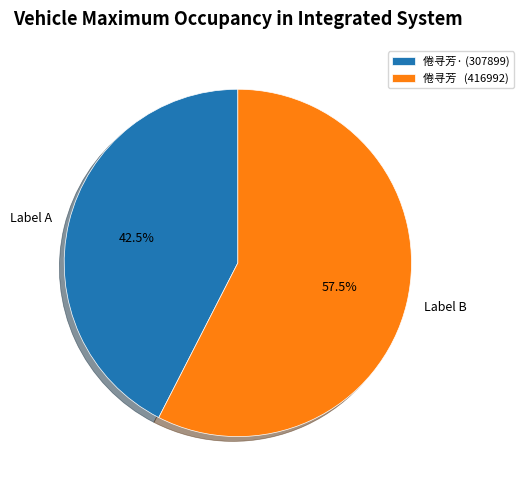

Is Label A the majority of the pie?

No